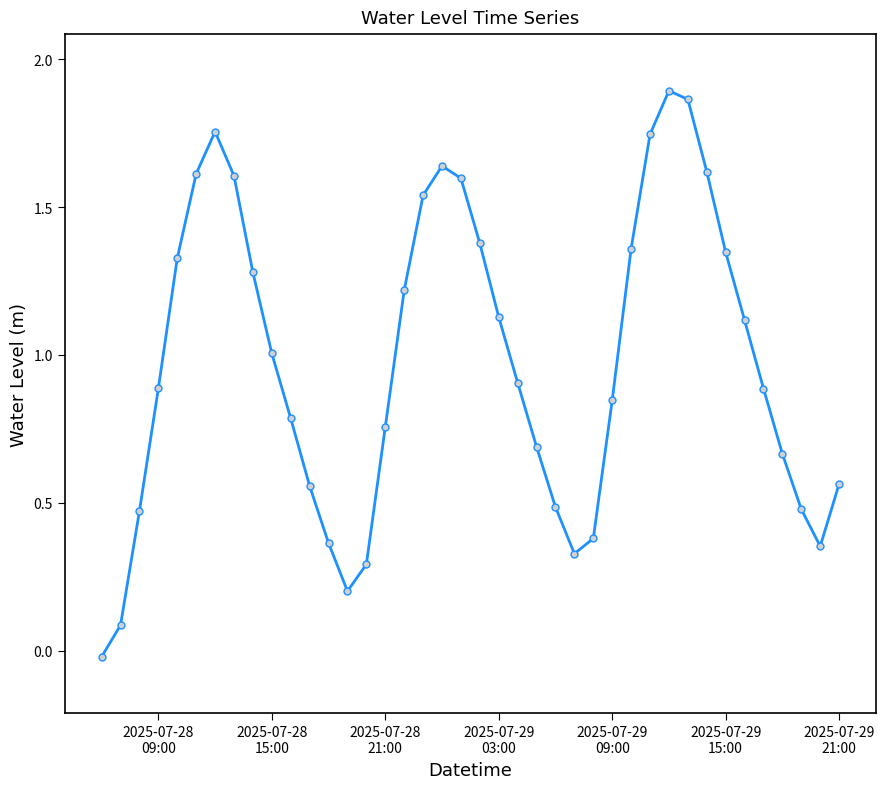

What is the average value?

1.0